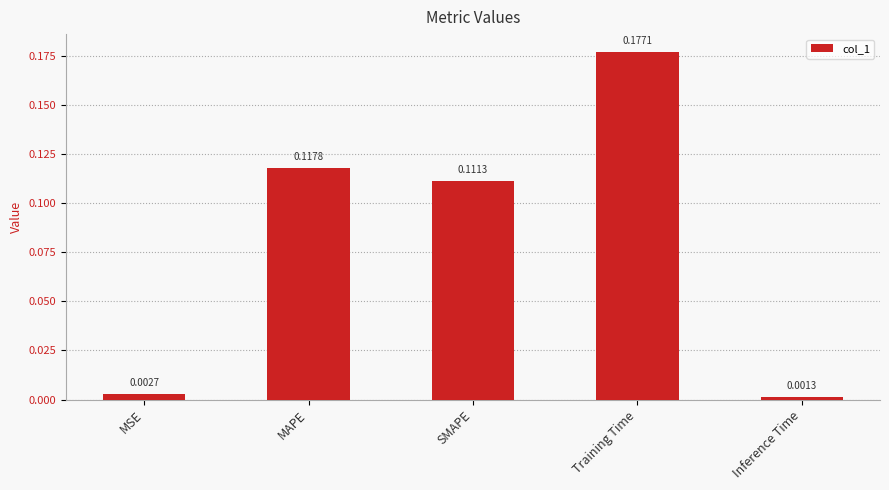

How many bars are there in total?

5